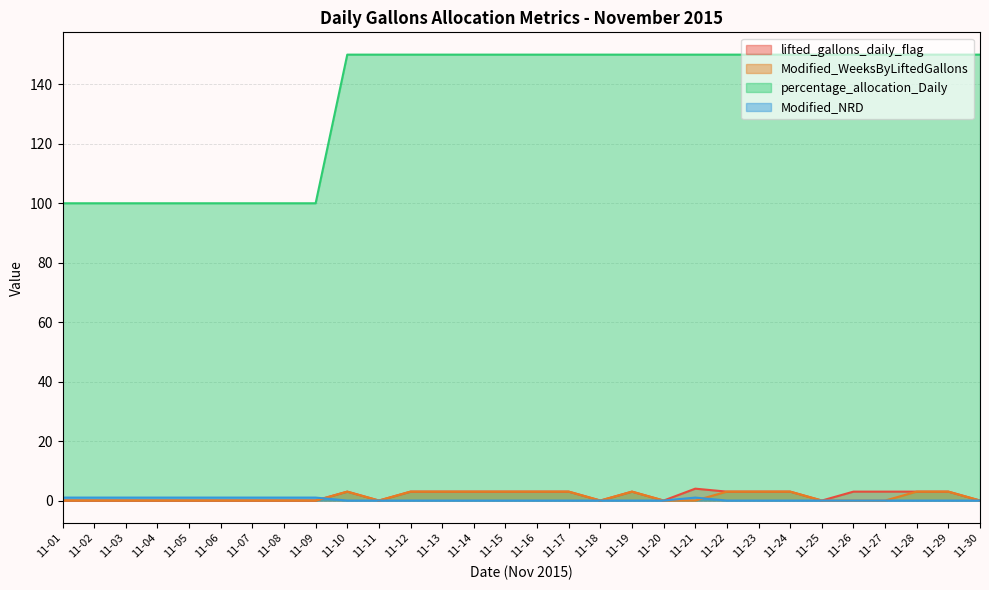

The value of Modified_NRD at 11-20 is 0. True or false?

True